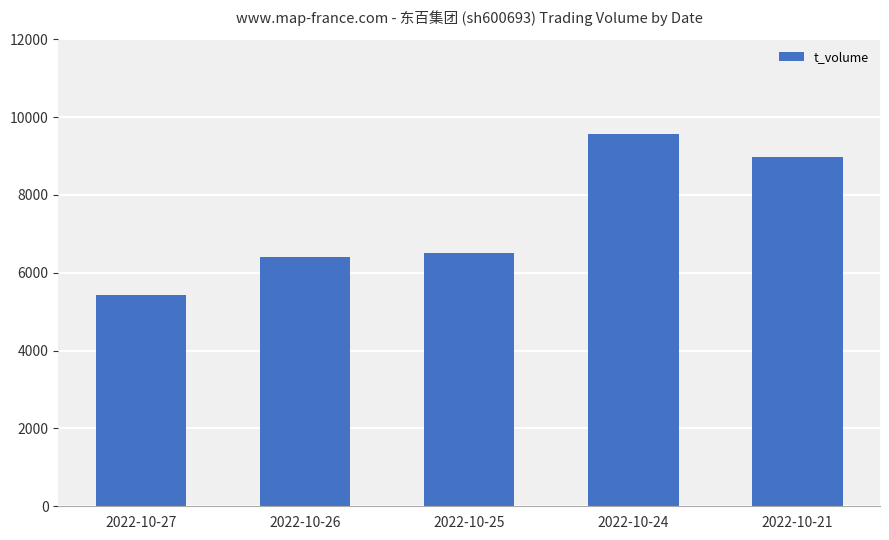

How many distinct data groups are displayed?

1